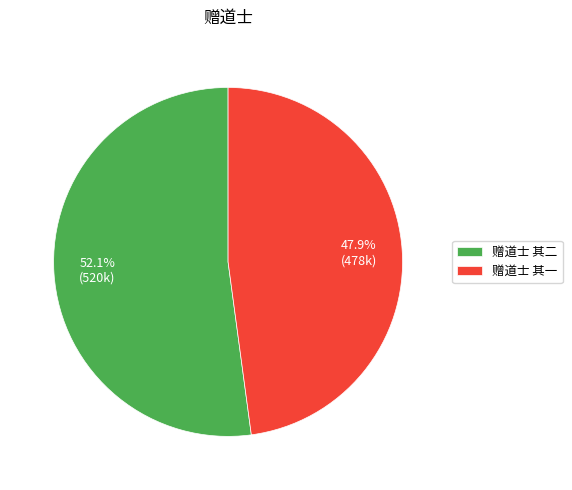

The 赠道士 其一 slice represents 48% of the pie. True or false?

True